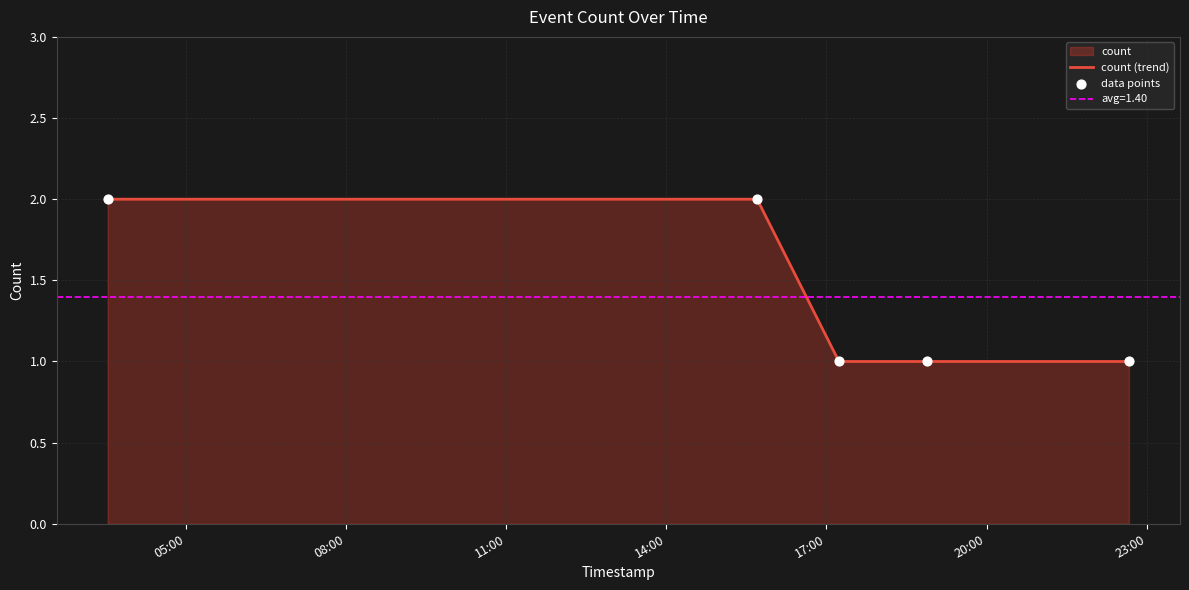

Between 2019-02-10 18:53:00 and 2019-02-10 15:42:00, which is larger?

2019-02-10 15:42:00